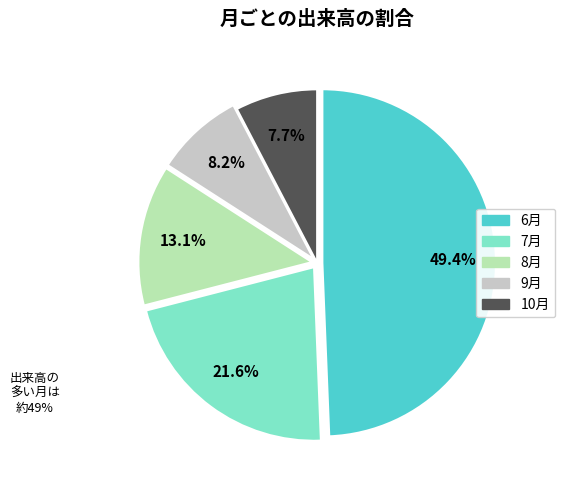

Is there any slice that represents more than half of the pie?

No